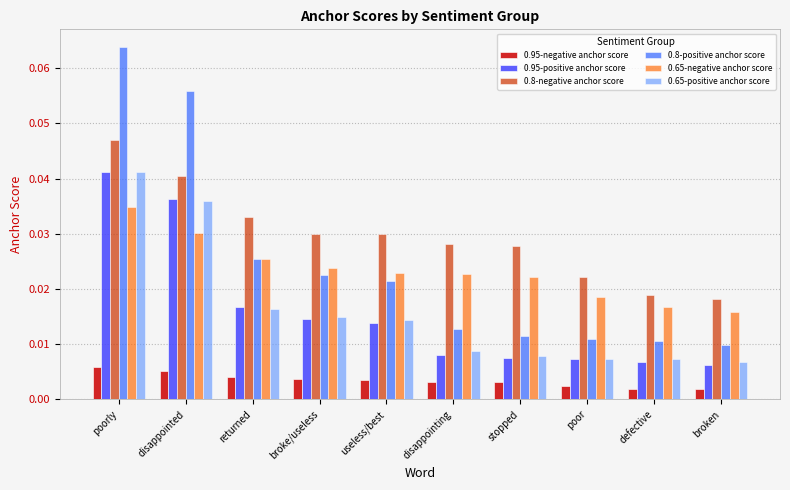

Is it true that 0.95-positive anchor score equals 0.0 at useless/best?

True